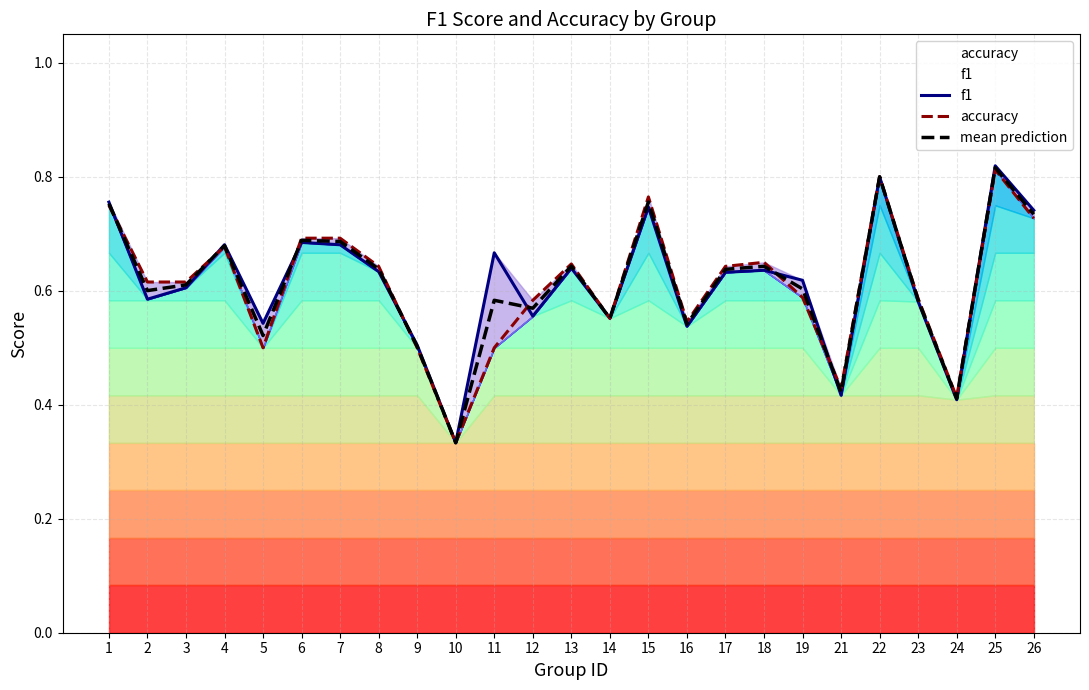

Rank the series by their maximum value, from highest to lowest.

f1, mean prediction, accuracy